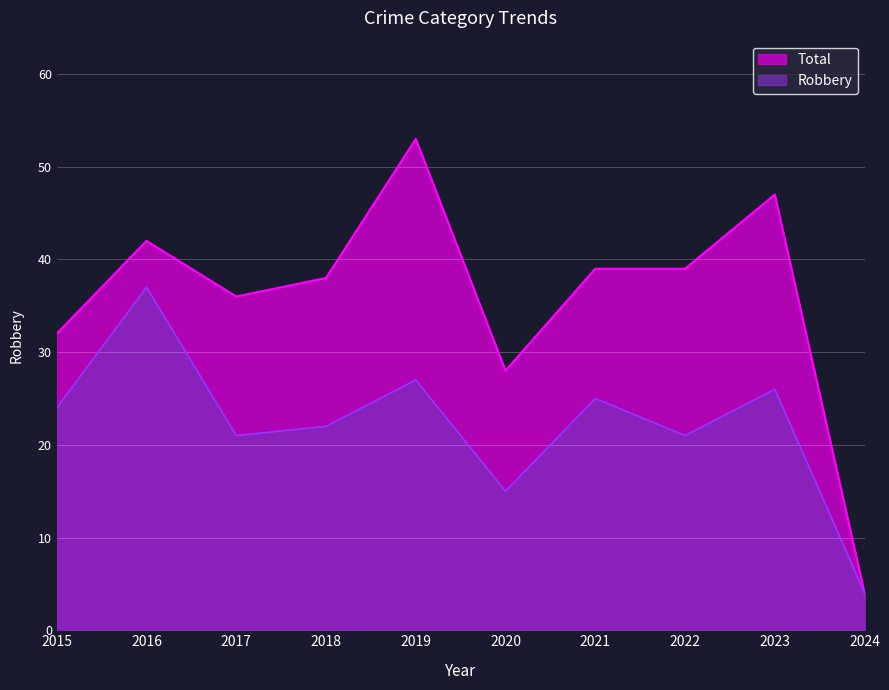

What are all the series names shown in the legend?

Total, Robbery